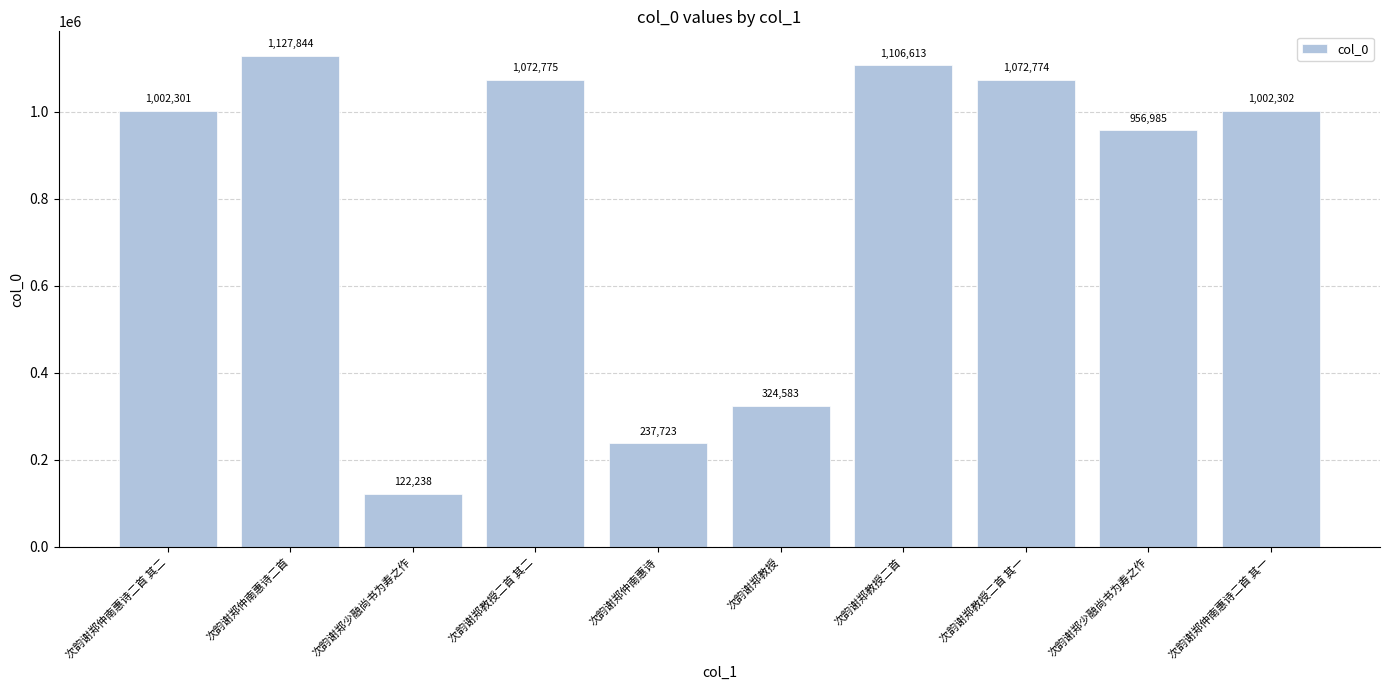

Does the chart contain any negative values?

No